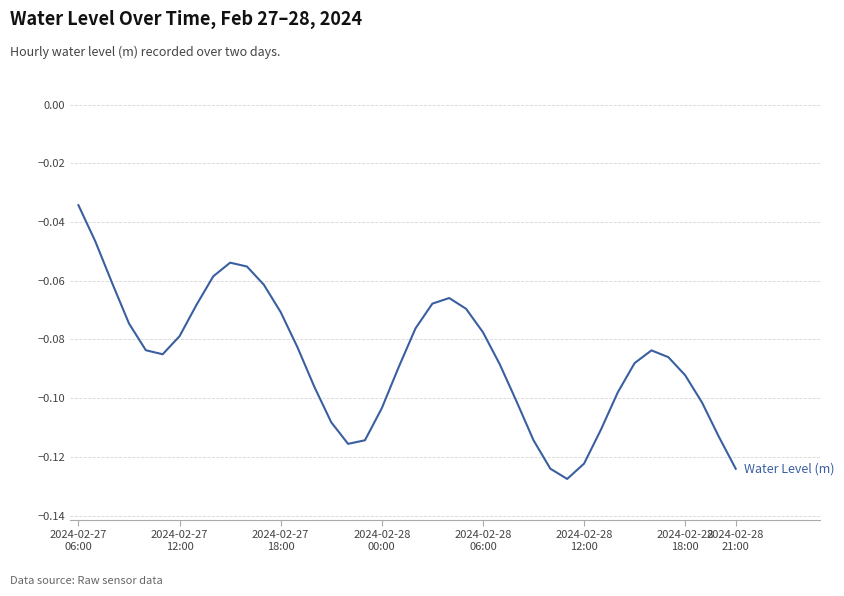

Does the chart display data point markers on the line(s)?

No